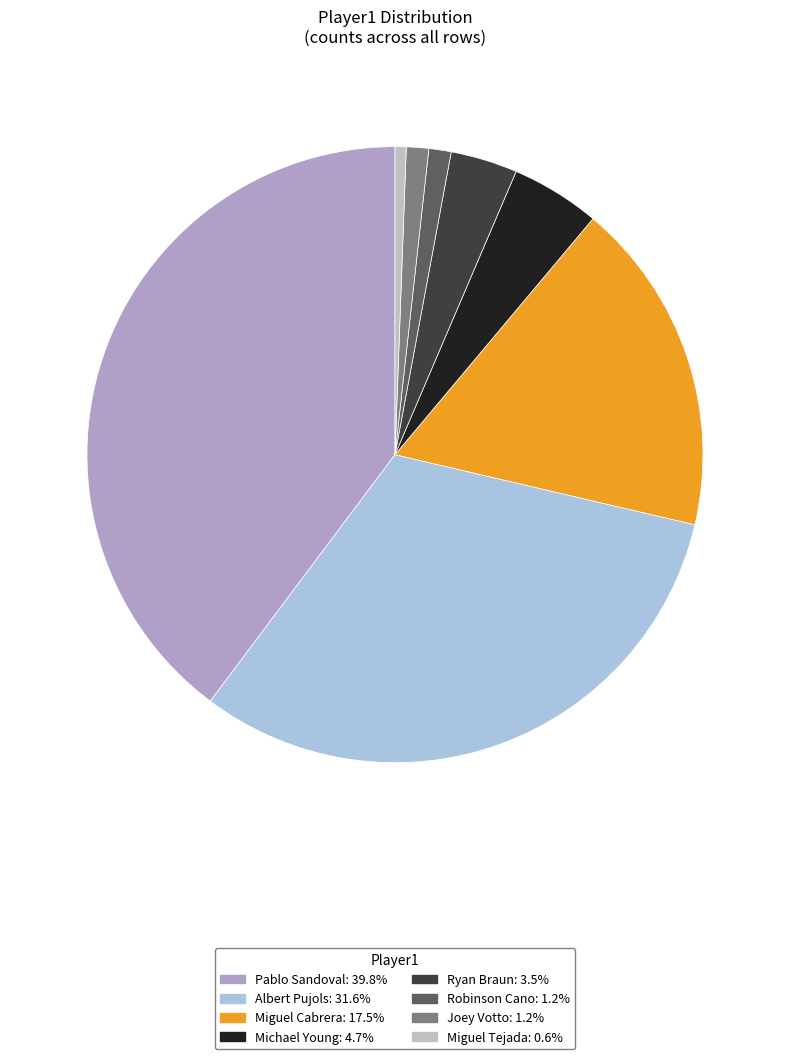

What is the change in value from Pablo Sandoval to Michael Young?

-60